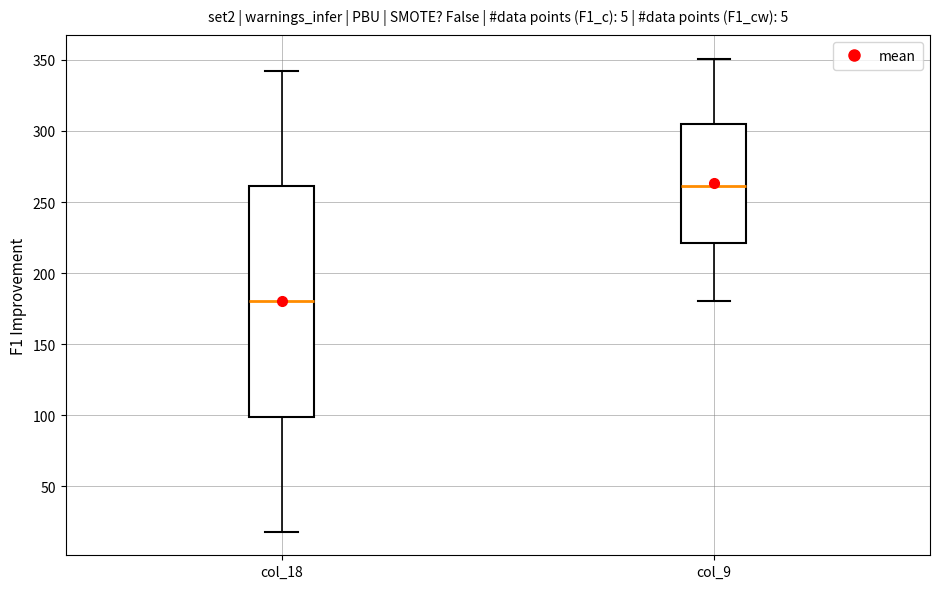

Reading left to right, transcribe this box plot: for each box, give where its median line is, the range the box spans, and where its two whiskers end, as read against the y-axis. The values are not printed on the chart, so give them approximately, as read against the axis.

col_18: median 180, box 100 to 260, whiskers 20 to 340
col_9: median 260, box 220 to 305, whiskers 180 to 350